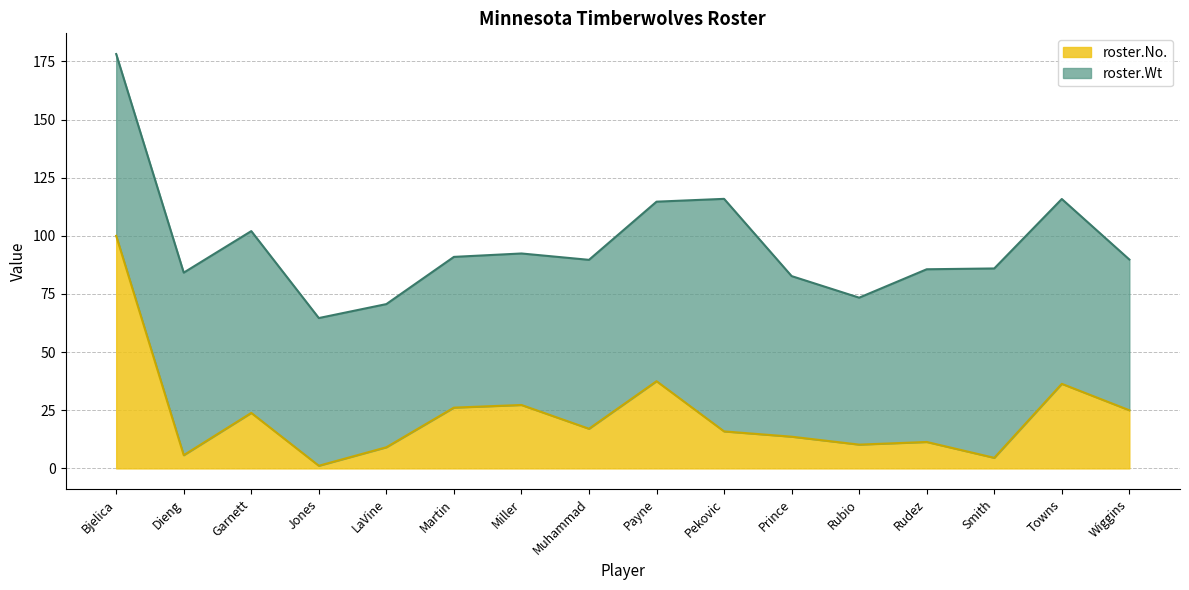

How many data points are less than 17?

8